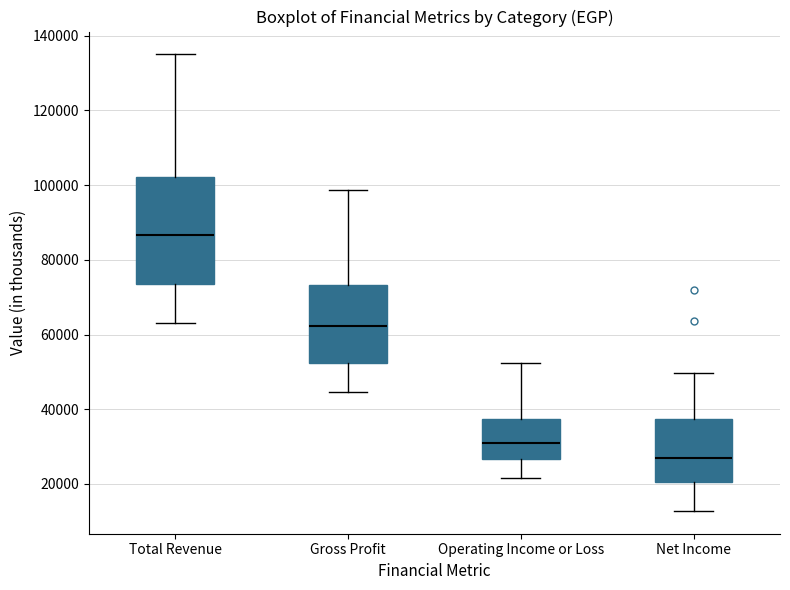

Reading left to right, transcribe this box plot: for each box, give where its median line is, the range the box spans, and where its two whiskers end, as read against the y-axis. The values are not printed on the chart, so give them approximately, as read against the axis.

Total Revenue: median 86000, box 74000 to 102000, whiskers 64000 to 136000
Gross Profit: median 62000, box 52000 to 74000, whiskers 44000 to 98000
Operating Income or Loss: median 30000, box 26000 to 38000, whiskers 22000 to 52000
Net Income: median 28000, box 20000 to 38000, whiskers 12000 to 50000